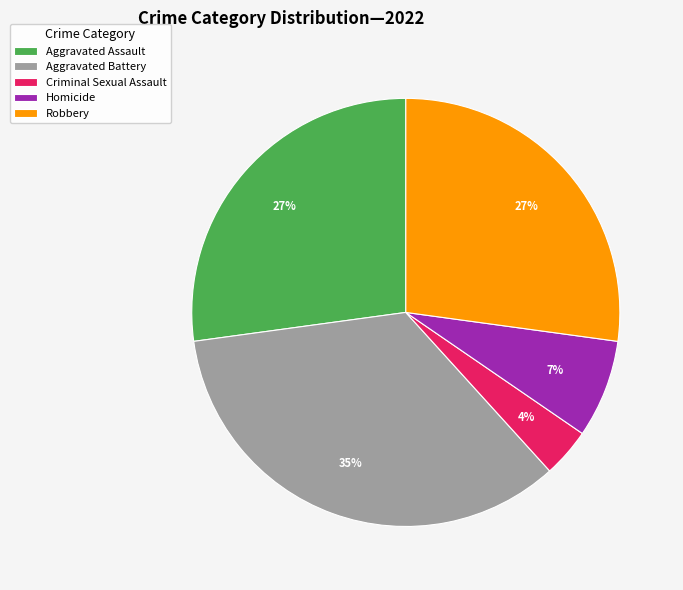

To the nearest percent, what is the average slice percentage?

20%